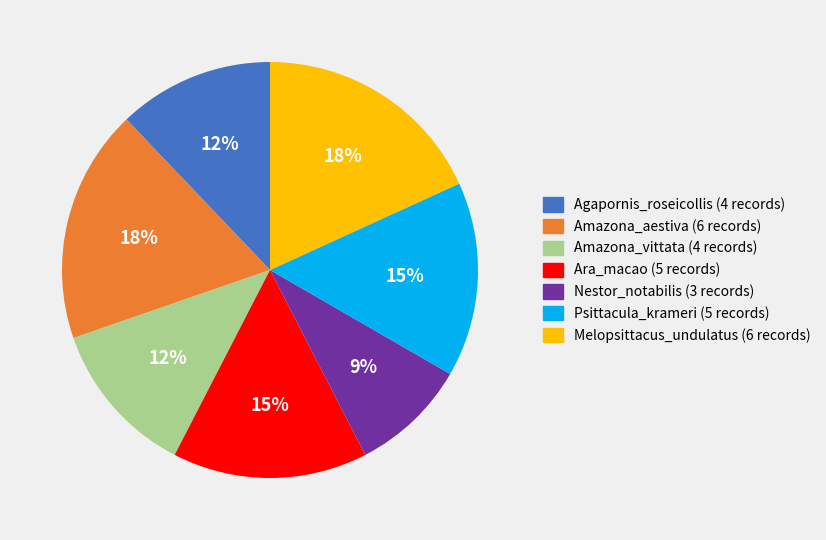

Count the number of slices in the pie.

7